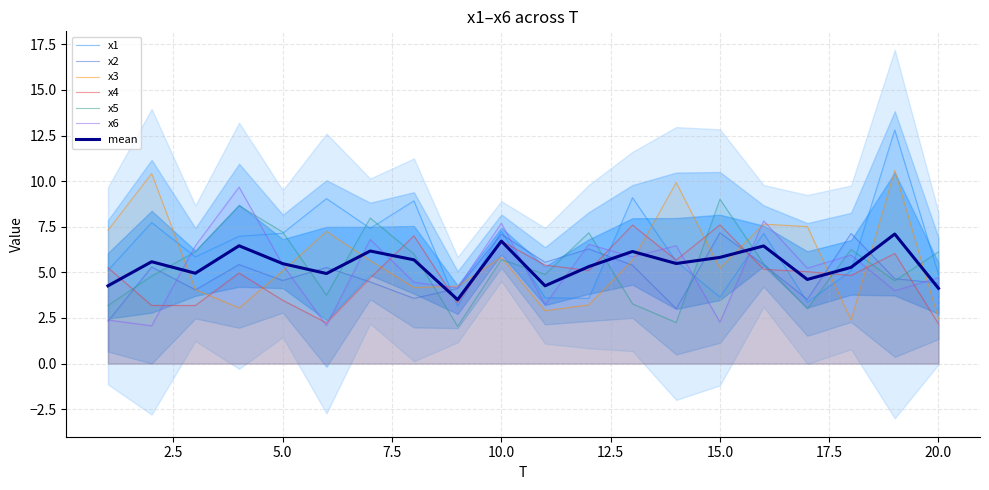

How many lines are shown in the chart?

6